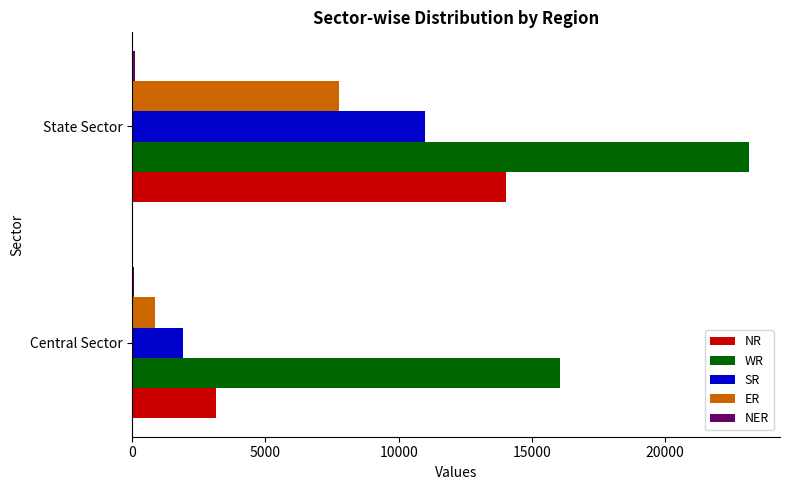

Which series has the largest total across all categories?

WR